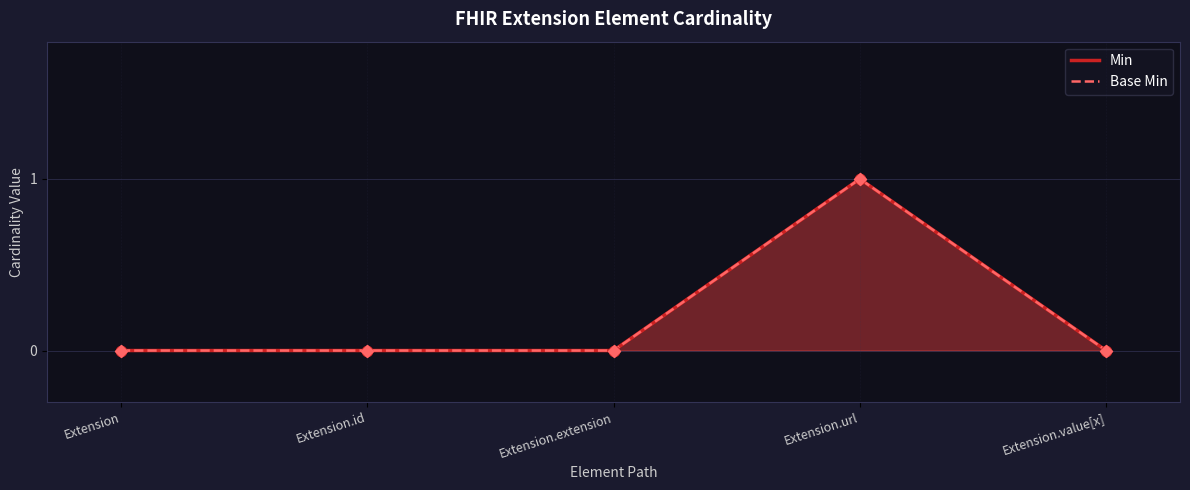

Which series has the widest spread of Y values?

Min